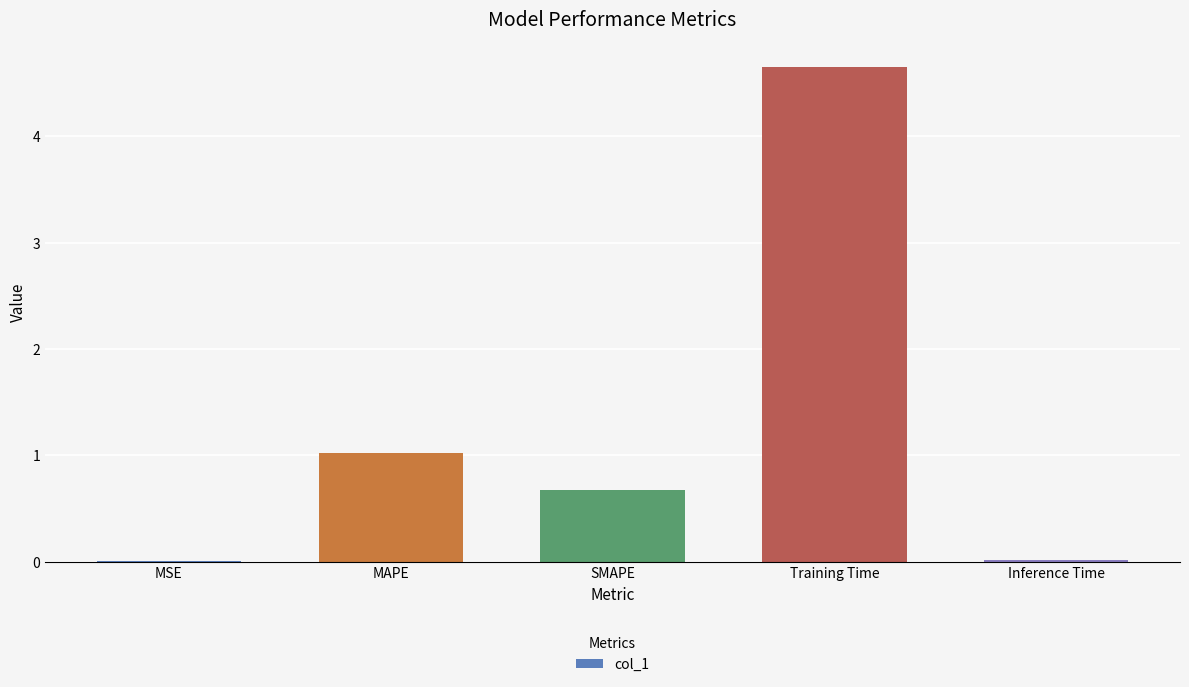

Does the chart contain stacked bars?

No